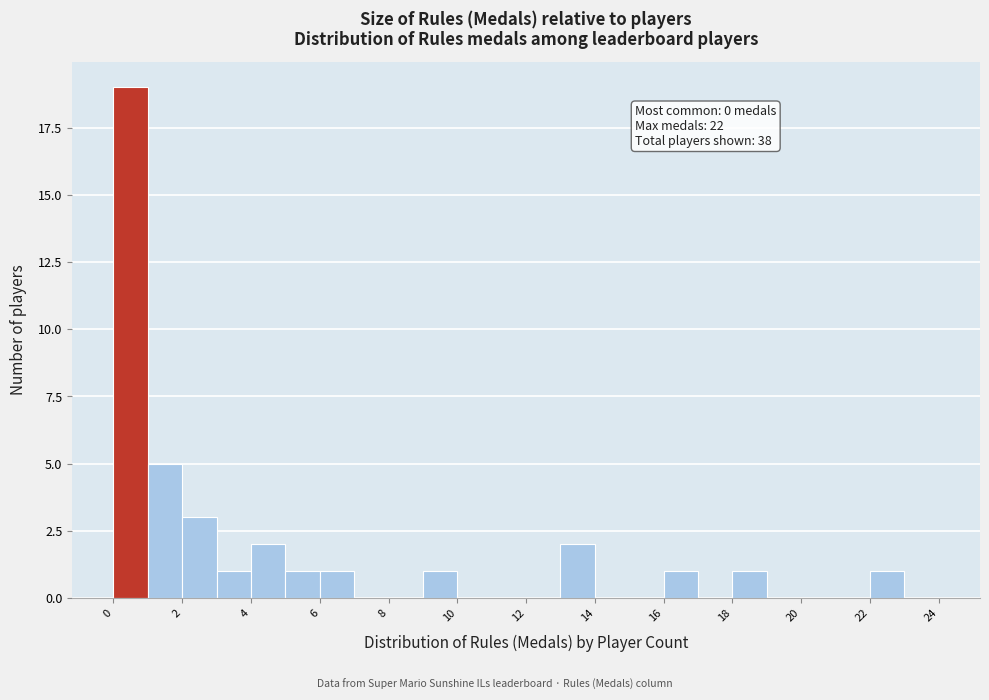

Which range on the x-axis has the tallest bar?

0 to 1